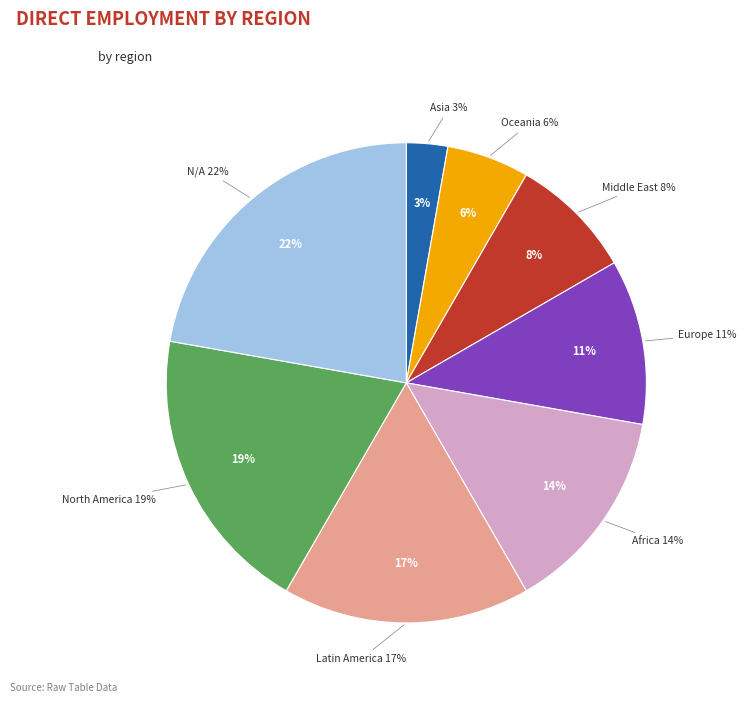

How much of the chart is everything except Middle East?

91.7%